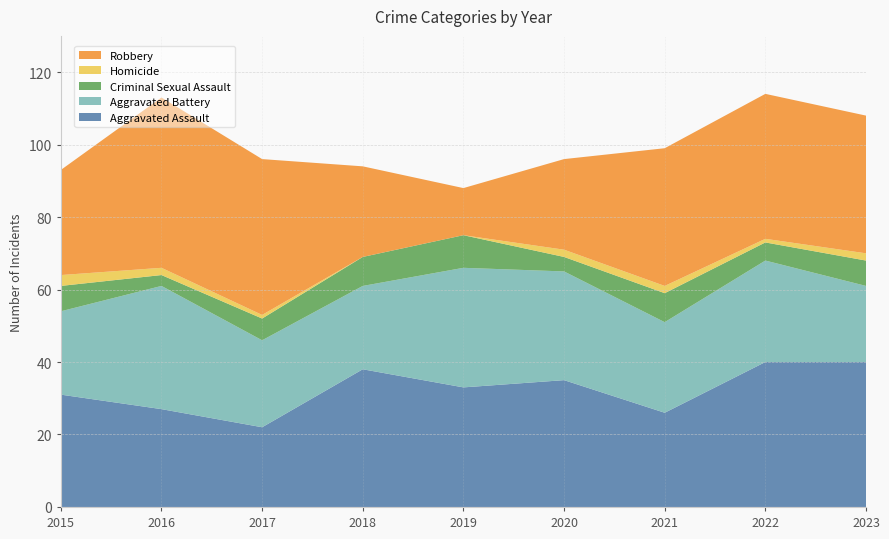

Reading left to right, transcribe all the data shown in this chart.

Aggravated Assault: 31	27	22	38	33	35	26	40	40
Aggravated Battery: 23	34	24	23	33	30	25	28	21
Criminal Sexual Assault: 7	3	6	8	9	4	8	5	7
Homicide: 3	2	1	0	0	2	2	1	2
Robbery: 29	47	43	25	13	25	38	40	38